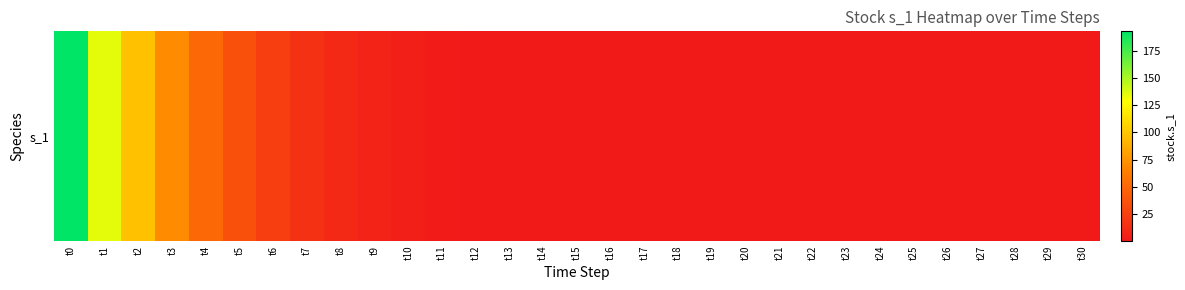

Reading left to right, extract all data points from this chart.

t0=193.1	t1=135.3	t2=97.4	t3=70.4	t4=50.3	t5=35.2	t6=23.9	t7=15.7	t8=10.0	t9=6.1	t10=3.6	t11=2.1	t12=1.2	t13=0.6	t14=0.3	t15=0.2	t16=0.1	t17=0.0	t18=0.0	t19=0.0	t20=0.0	t21=0.0	t22=0.0	t23=0.0	t24=0.0	t25=0.0	t26=0.0	t27=0.0	t28=0.0	t29=0.0	t30=0.0